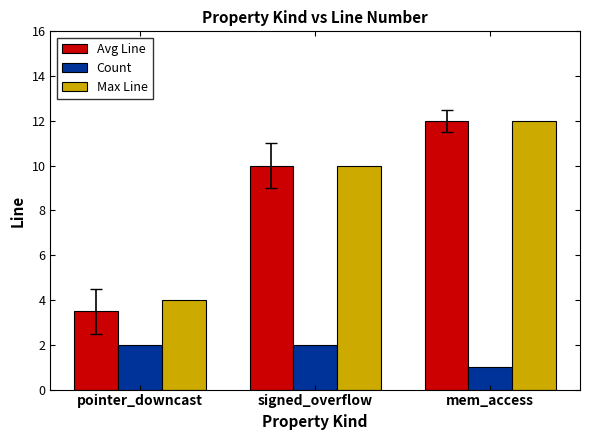

Reading left to right, list all the values displayed in this chart.

Avg Line: pointer_downcast=3.5	signed_overflow=10.0	mem_access=12.0
Count: pointer_downcast=2.0	signed_overflow=2.0	mem_access=1.0
Max Line: pointer_downcast=4.0	signed_overflow=10.0	mem_access=12.0